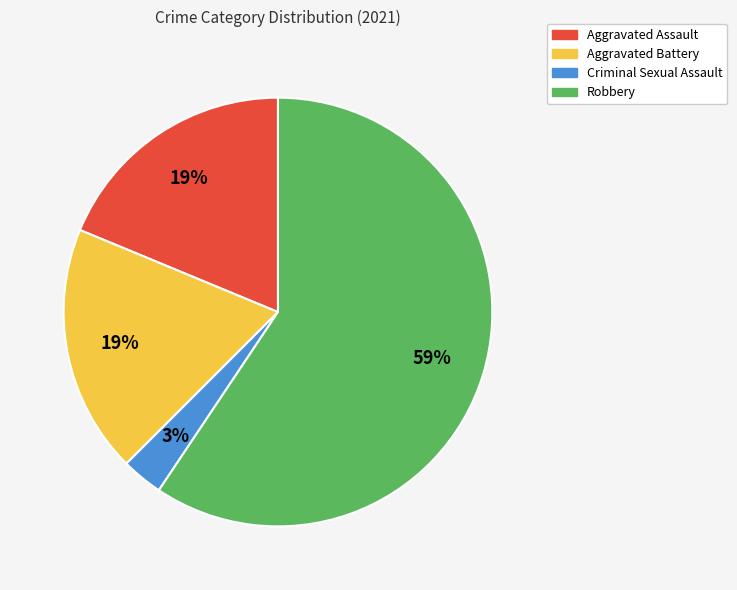

Does any single category account for the majority?

Yes